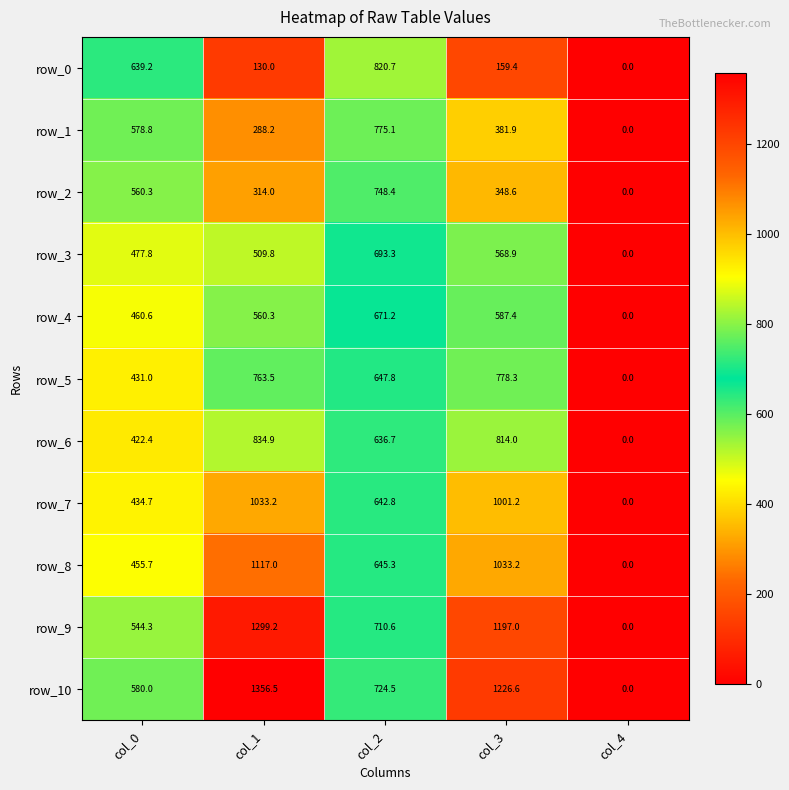

At which label does row_5 first exceed 647?

col_1